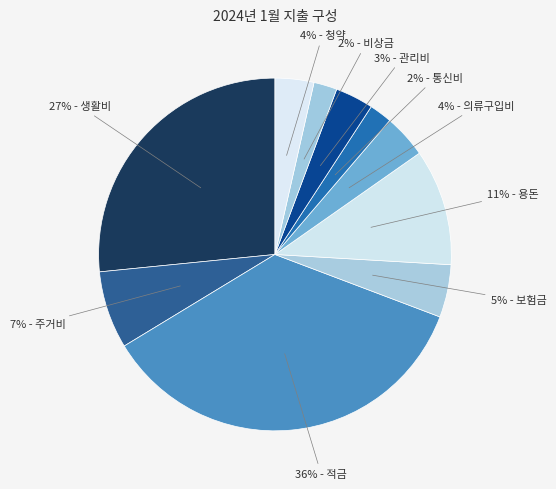

How many segments does this pie chart have?

10